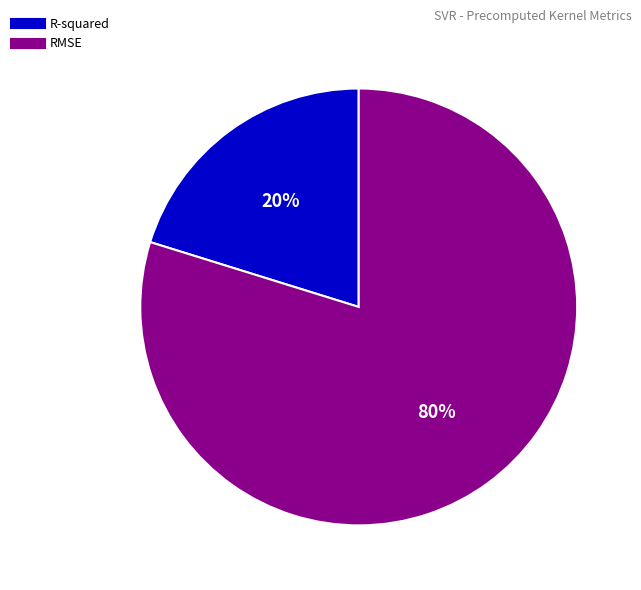

To the nearest percent, what portion does RMSE represent?

80%